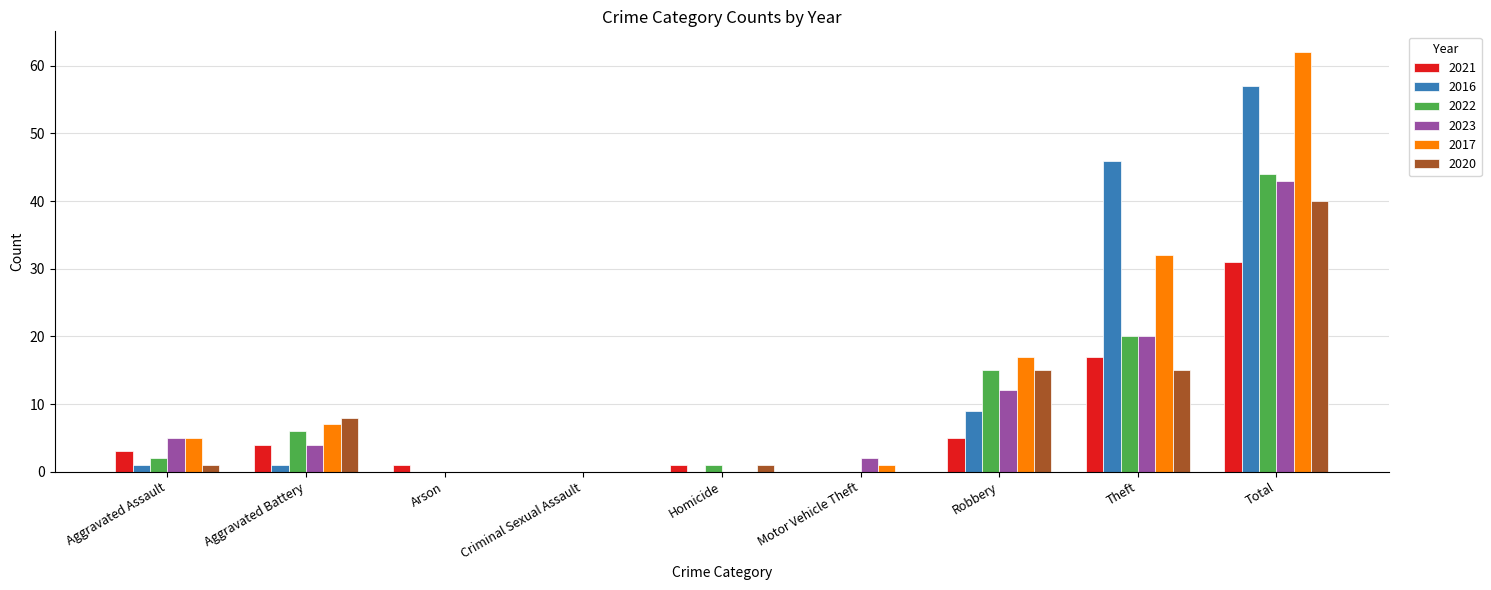

Where is 2022 nearest to the value 22?

Theft